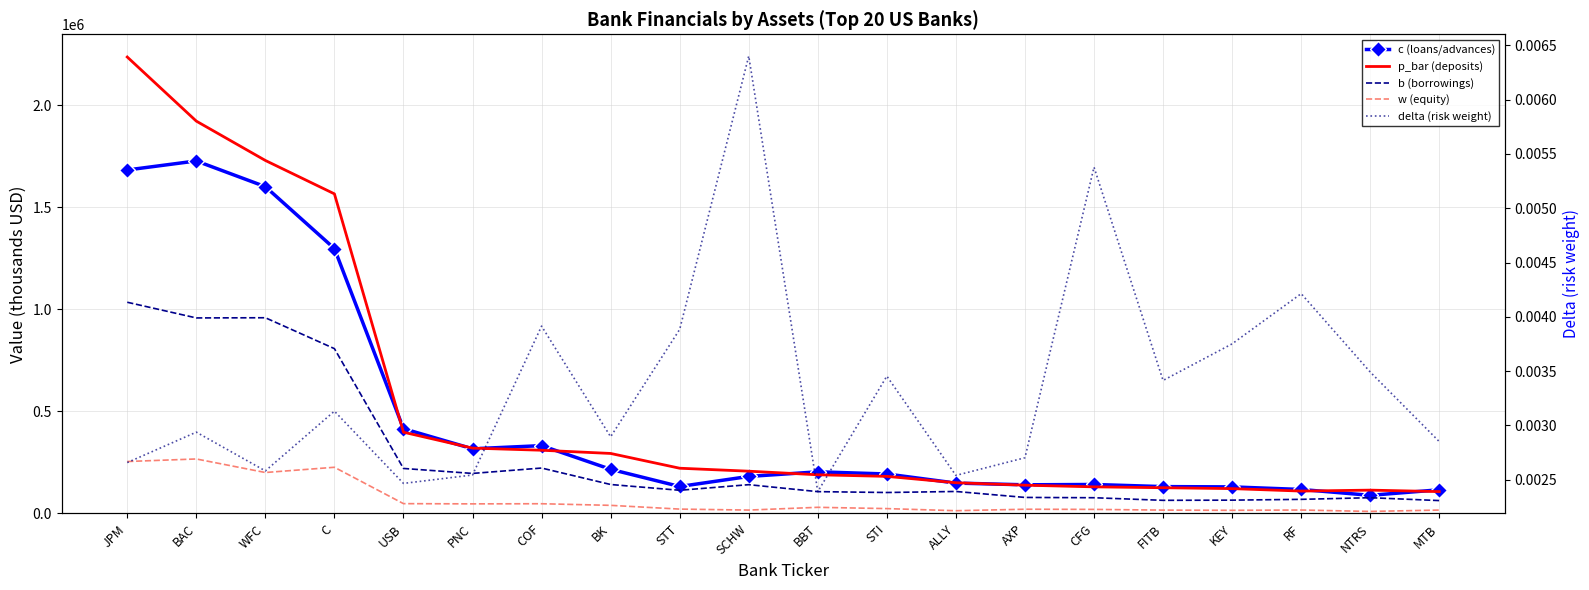

Which label corresponds to the largest value in the chart?

JPM